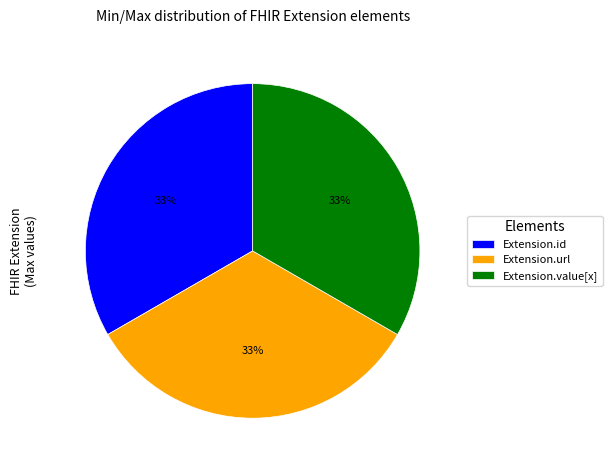

Is there any slice that represents more than half of the pie?

No